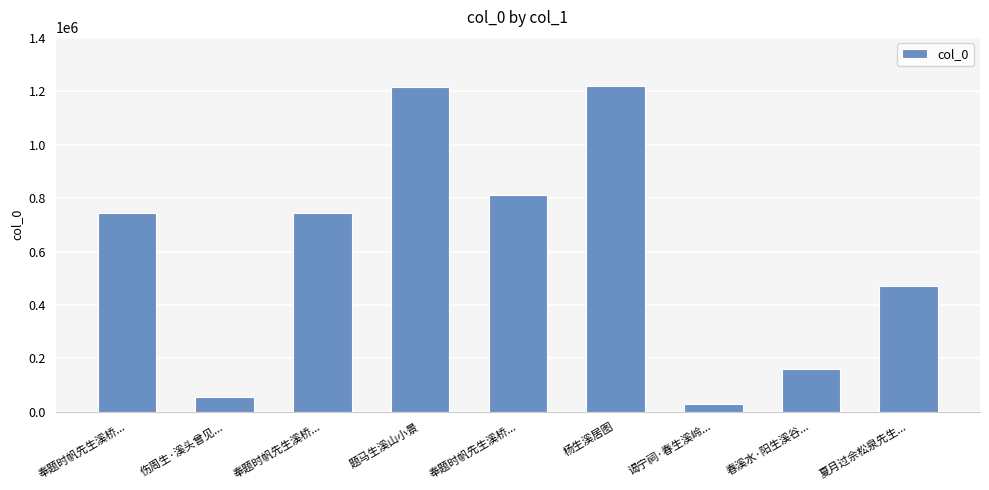

What is the sum of the values at 夏月过佘松泉先生... and 奉题时帆先生溪桥...?

1216071